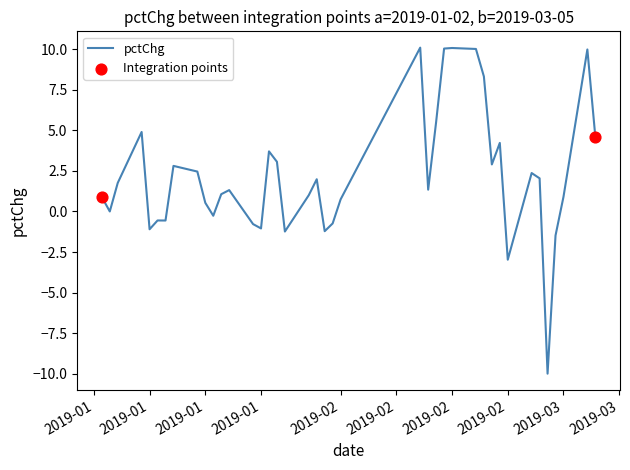

What is the difference between the maximum and minimum values?

20.1